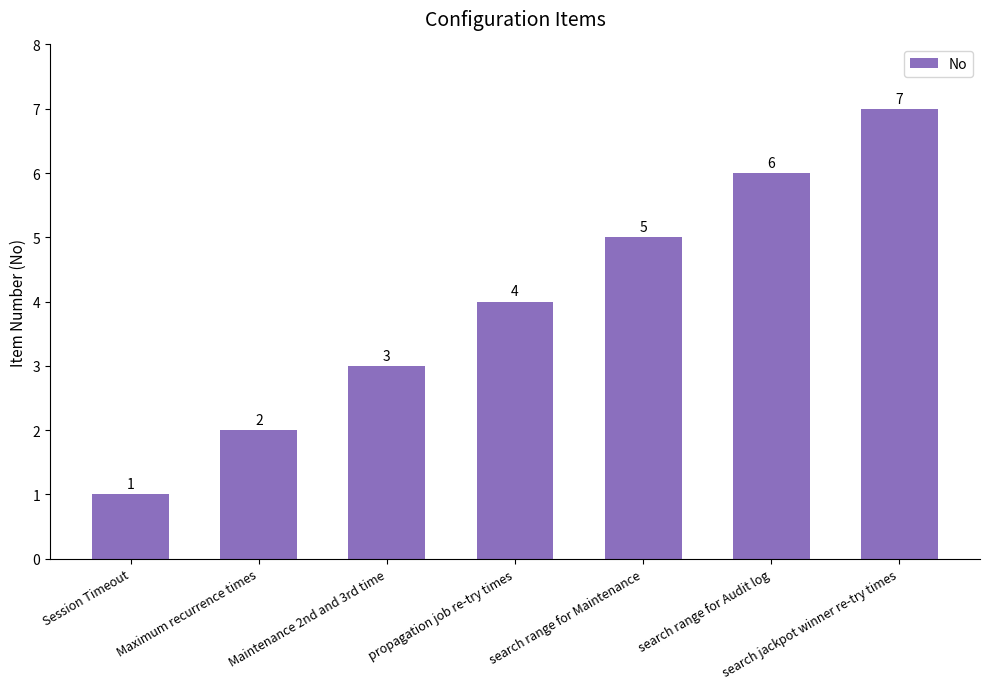

What value does the data have at Maintenance 2nd and 3rd time?

3